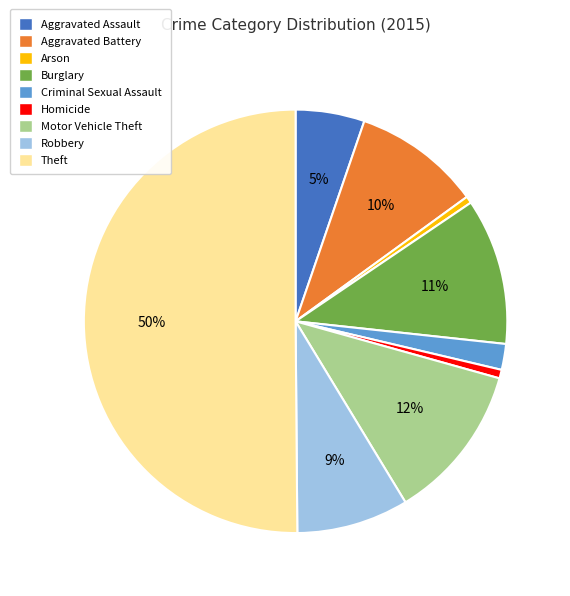

Between Aggravated Battery and Motor Vehicle Theft, which is larger?

Motor Vehicle Theft